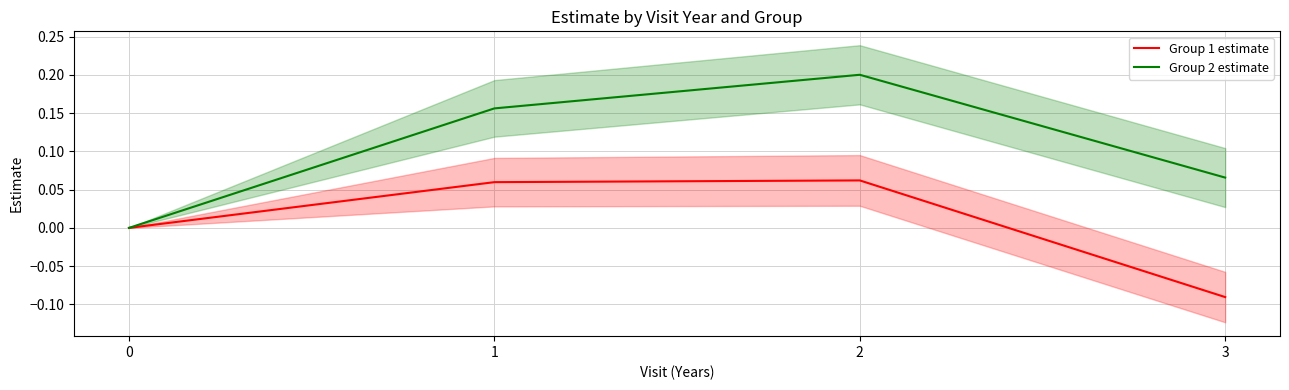

True or false: Group 2 estimate has more than 2 interior local peaks.

False